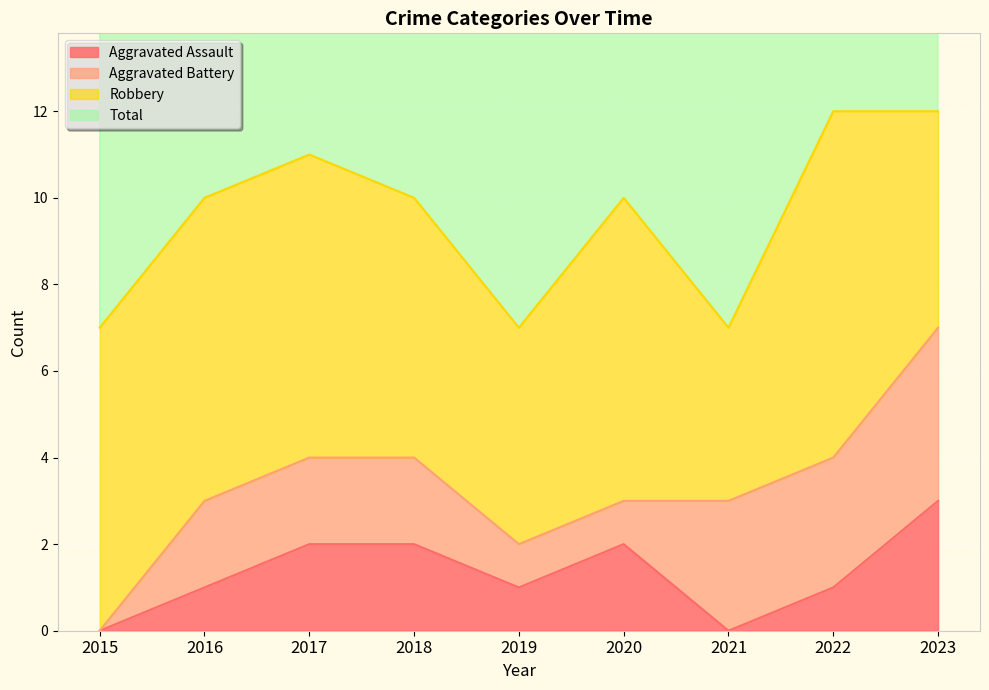

At which label does Total first exceed 10?

2017